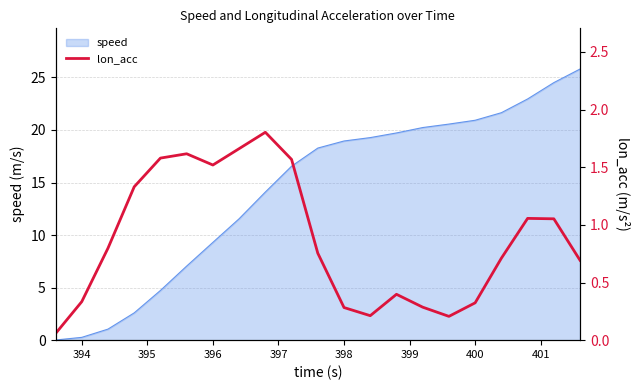

The speed series shows 19.0 at 398. True or false?

True